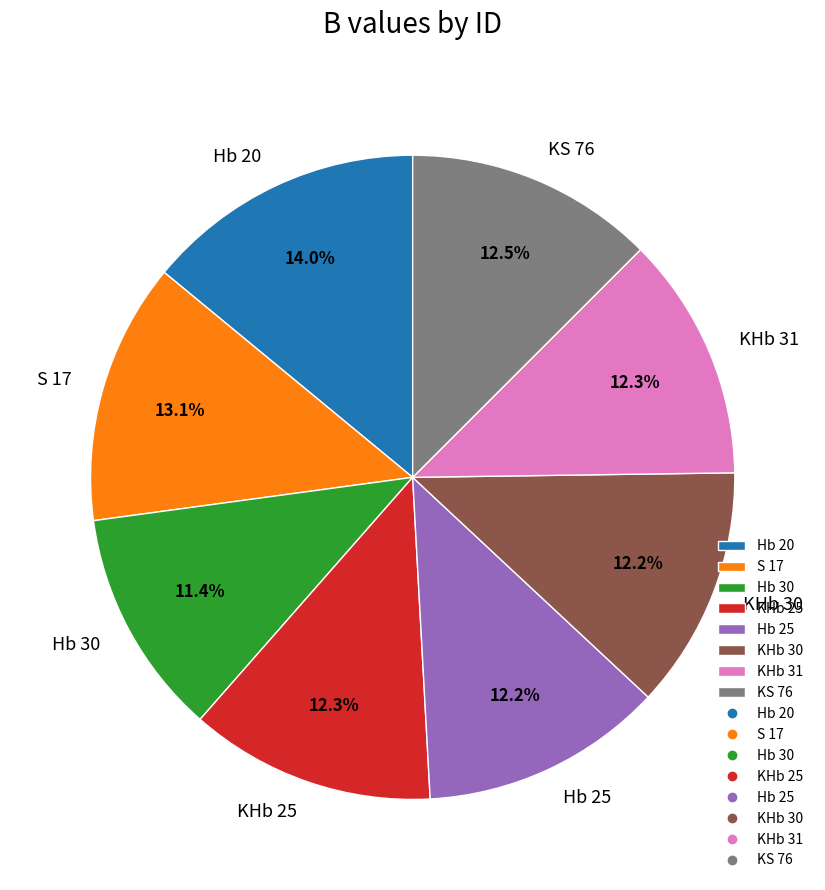

Which category has the biggest portion of the pie?

Hb 20